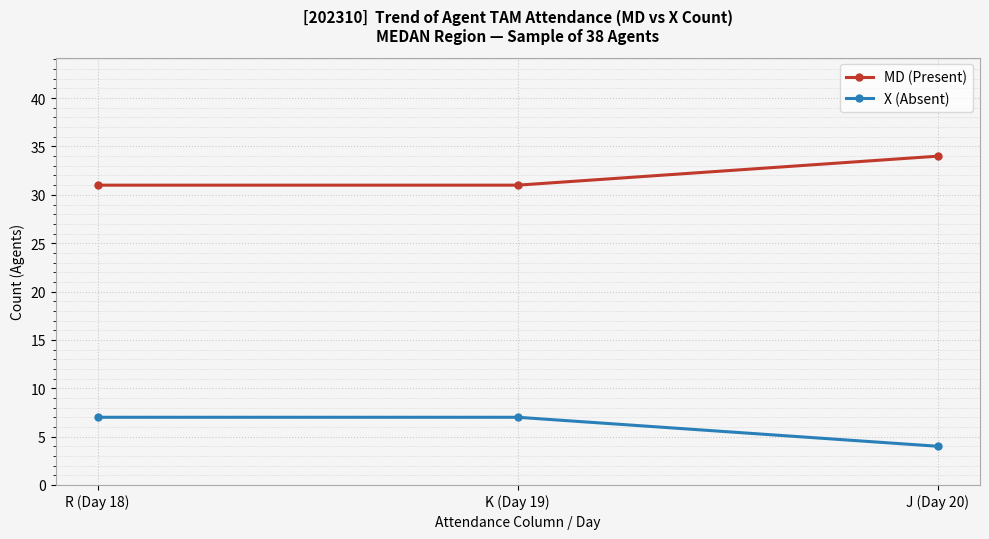

Reading right to left, extract all data points from this chart.

MD (Present): 34	31	31
X (Absent): 4	7	7